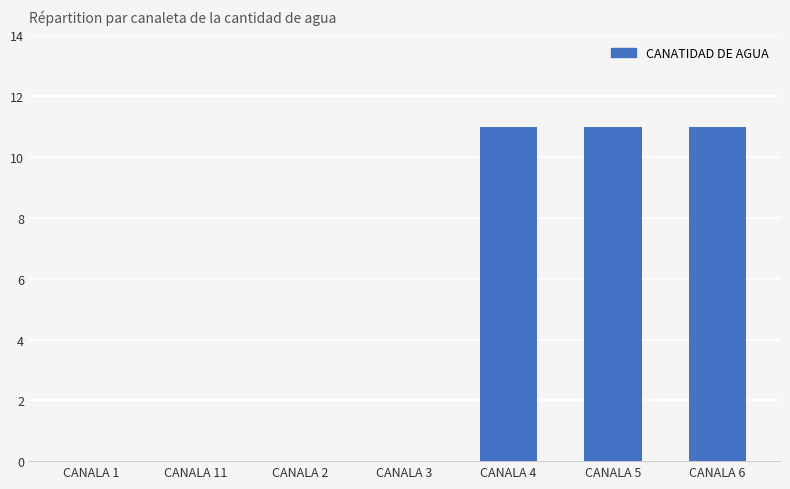

The chart shows a value of 8 at CANALA 11. True or false?

False